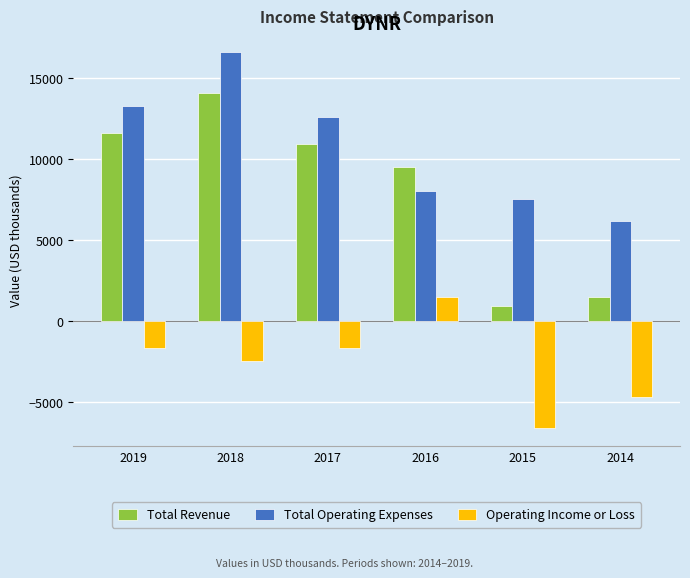

Reading right to left, extract all data points from this chart.

Total Revenue: 1500	900	9500	10900	14100	11600
Total Operating Expenses: 6200	7500	8000	12600	16600	13300
Operating Income or Loss: -4700	-6600	1500	-1700	-2500	-1700